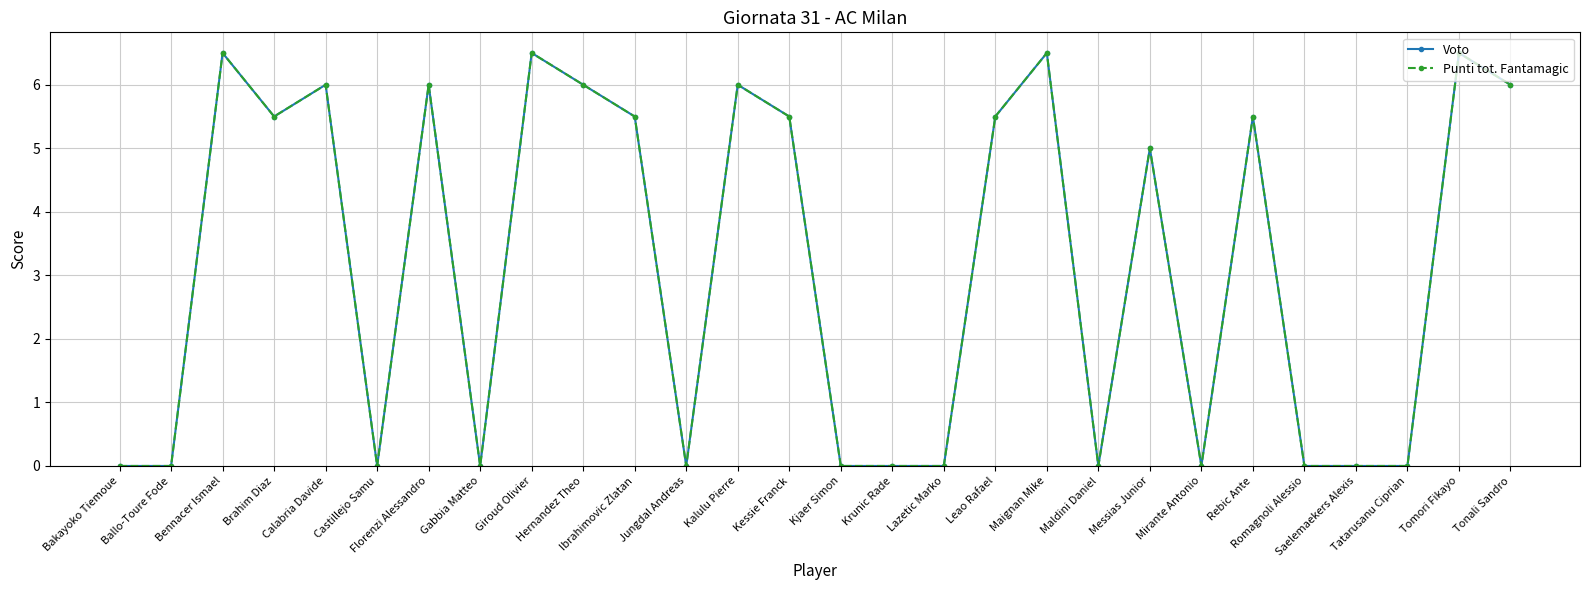

True or false: Voto has a value of 3.3 at Giroud Olivier.

False